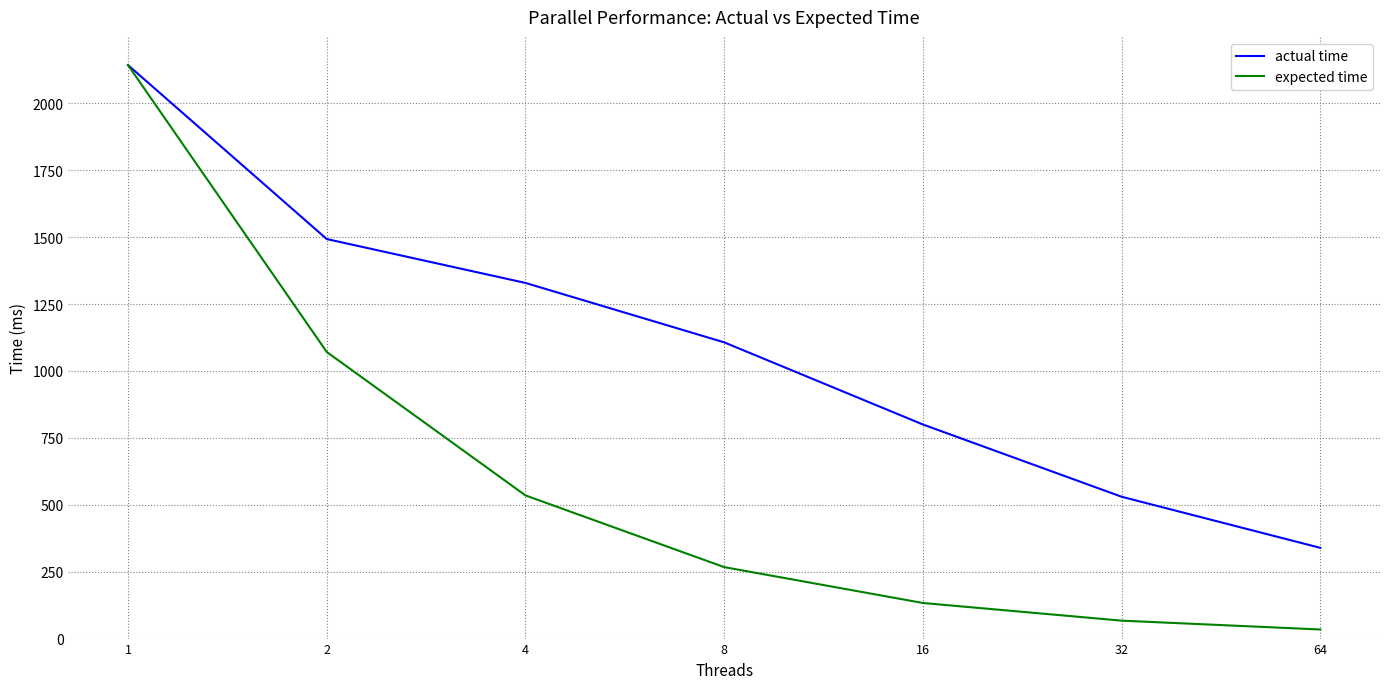

Which series has the largest total across all categories?

actual time